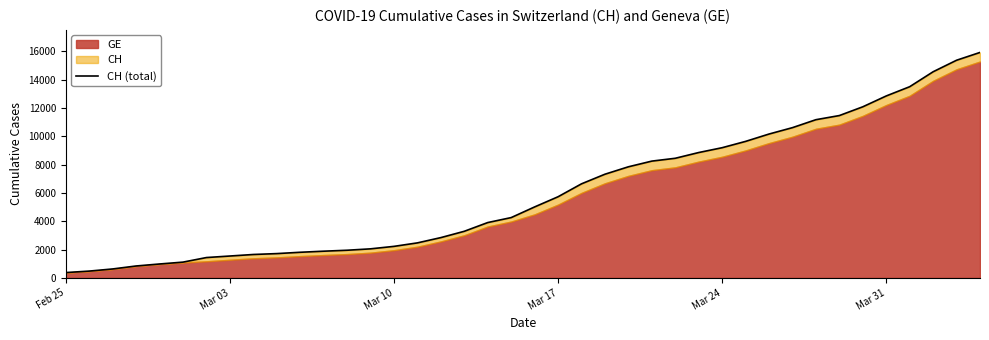

Does the chart display data point markers on the line(s)?

No